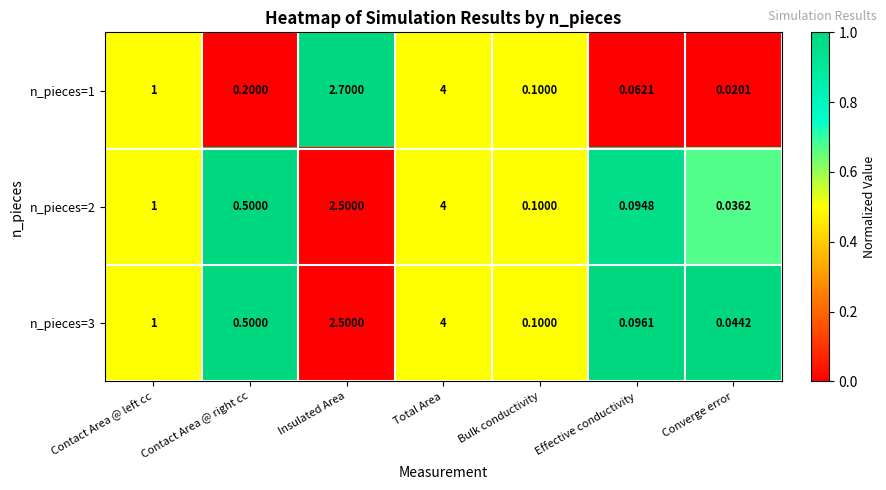

What is the total value across all series at Contact Area @ right cc?

1.2